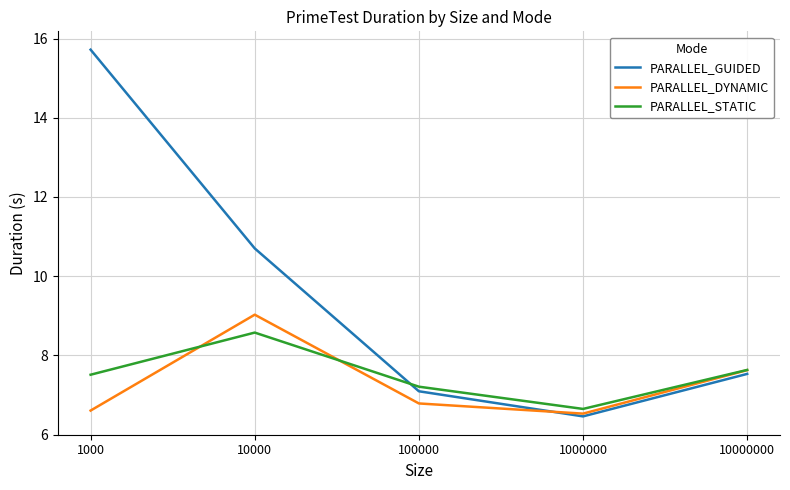

Which series has the largest total across all categories?

PARALLEL_GUIDED